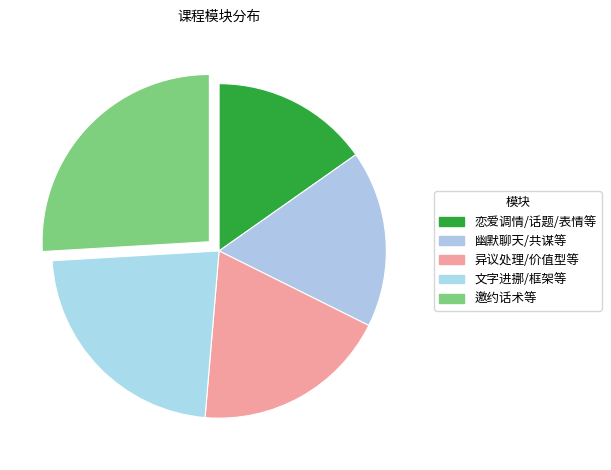

How many segments does this pie chart have?

5